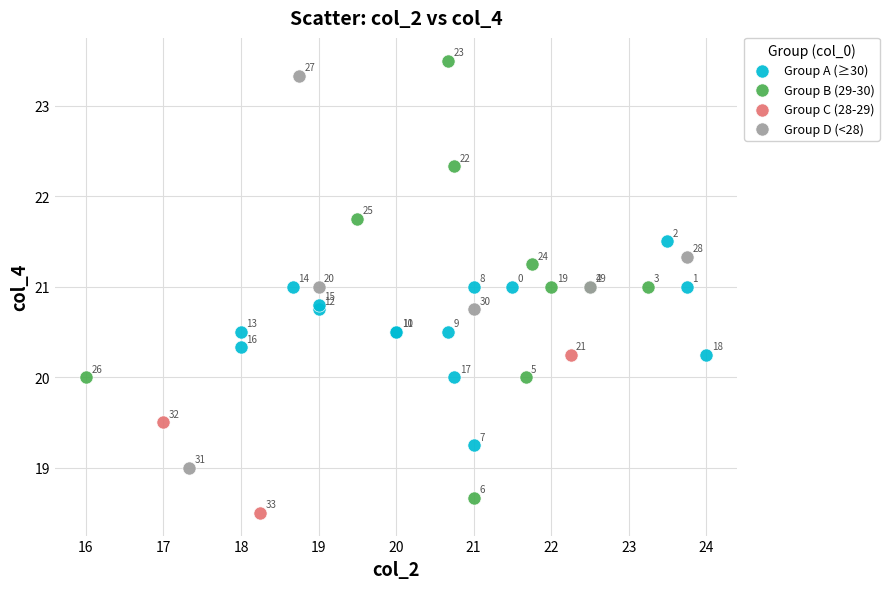

Which series contains the highest Y value?

Group B (29-30)